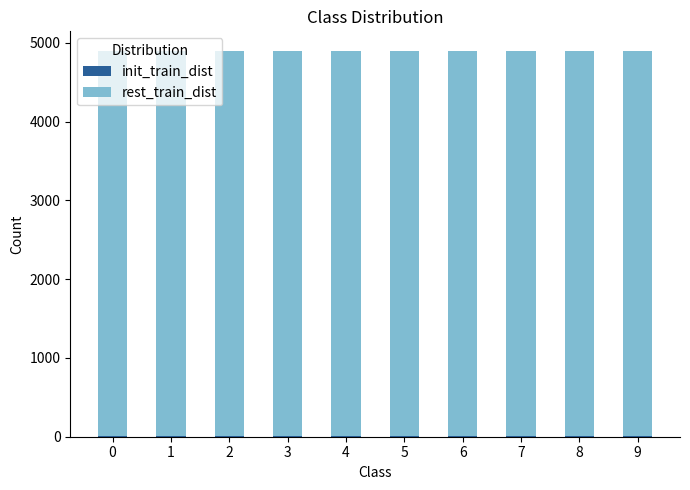

Are the bars horizontal?

No